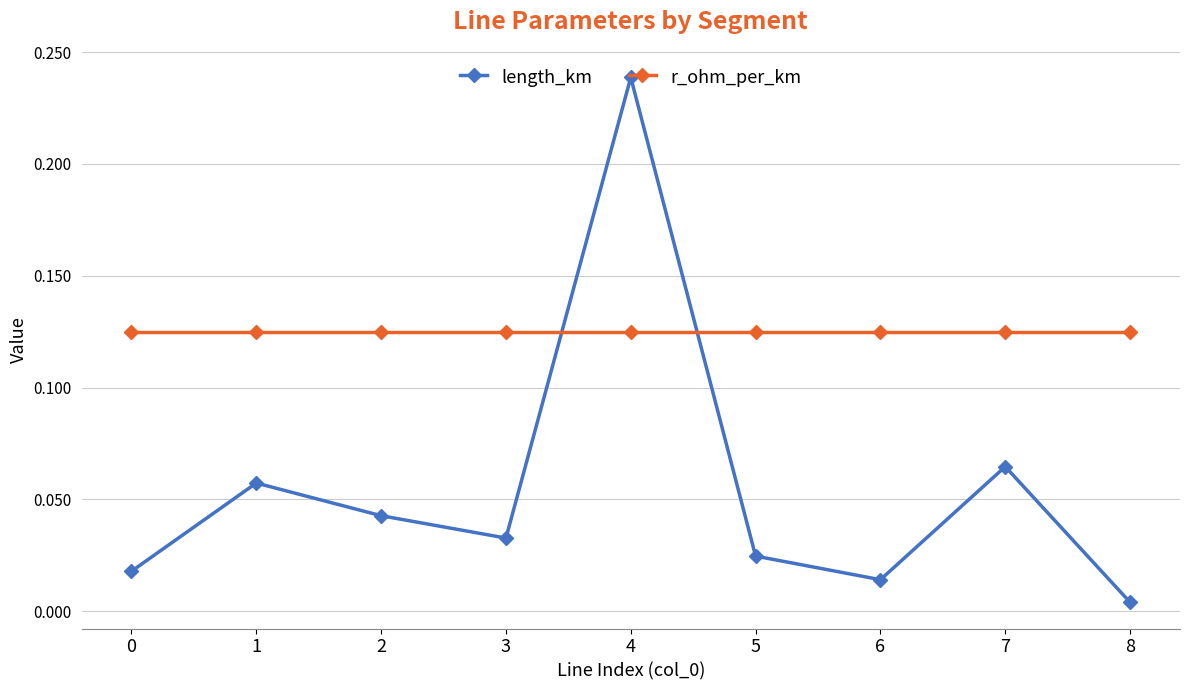

Rank the series at 8 from highest to lowest value.

r_ohm_per_km, length_km